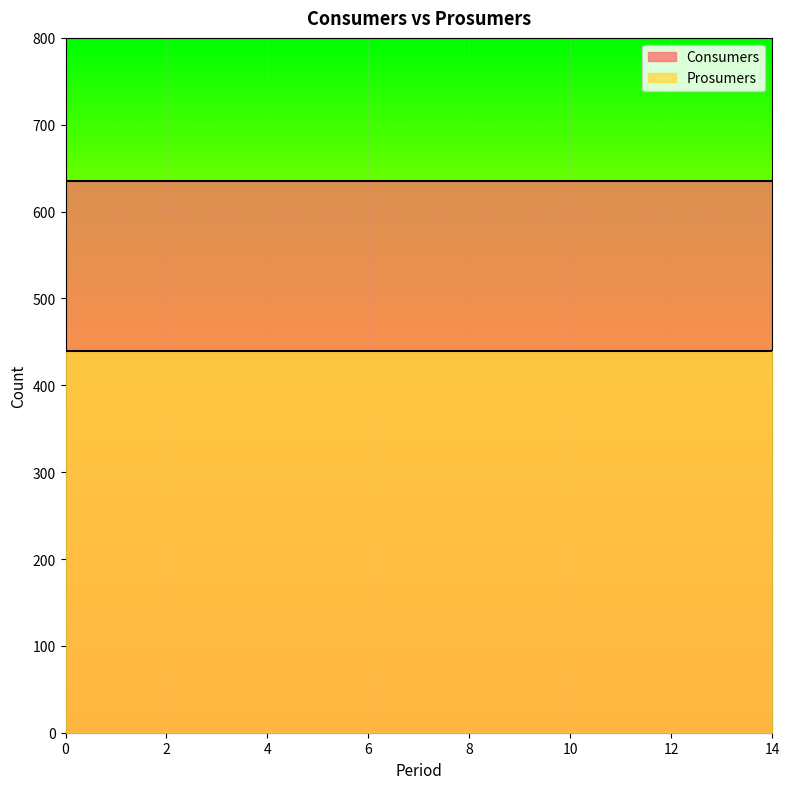

Reading left to right, list all the values displayed in this chart.

Consumers: 0=635	1=635	2=635	3=635	4=635	5=635	6=635	7=635	8=635	9=635	10=635	11=635	12=635	13=635	14=635
Prosumers: 0=440	1=440	2=440	3=440	4=440	5=440	6=440	7=440	8=440	9=440	10=440	11=440	12=440	13=440	14=440